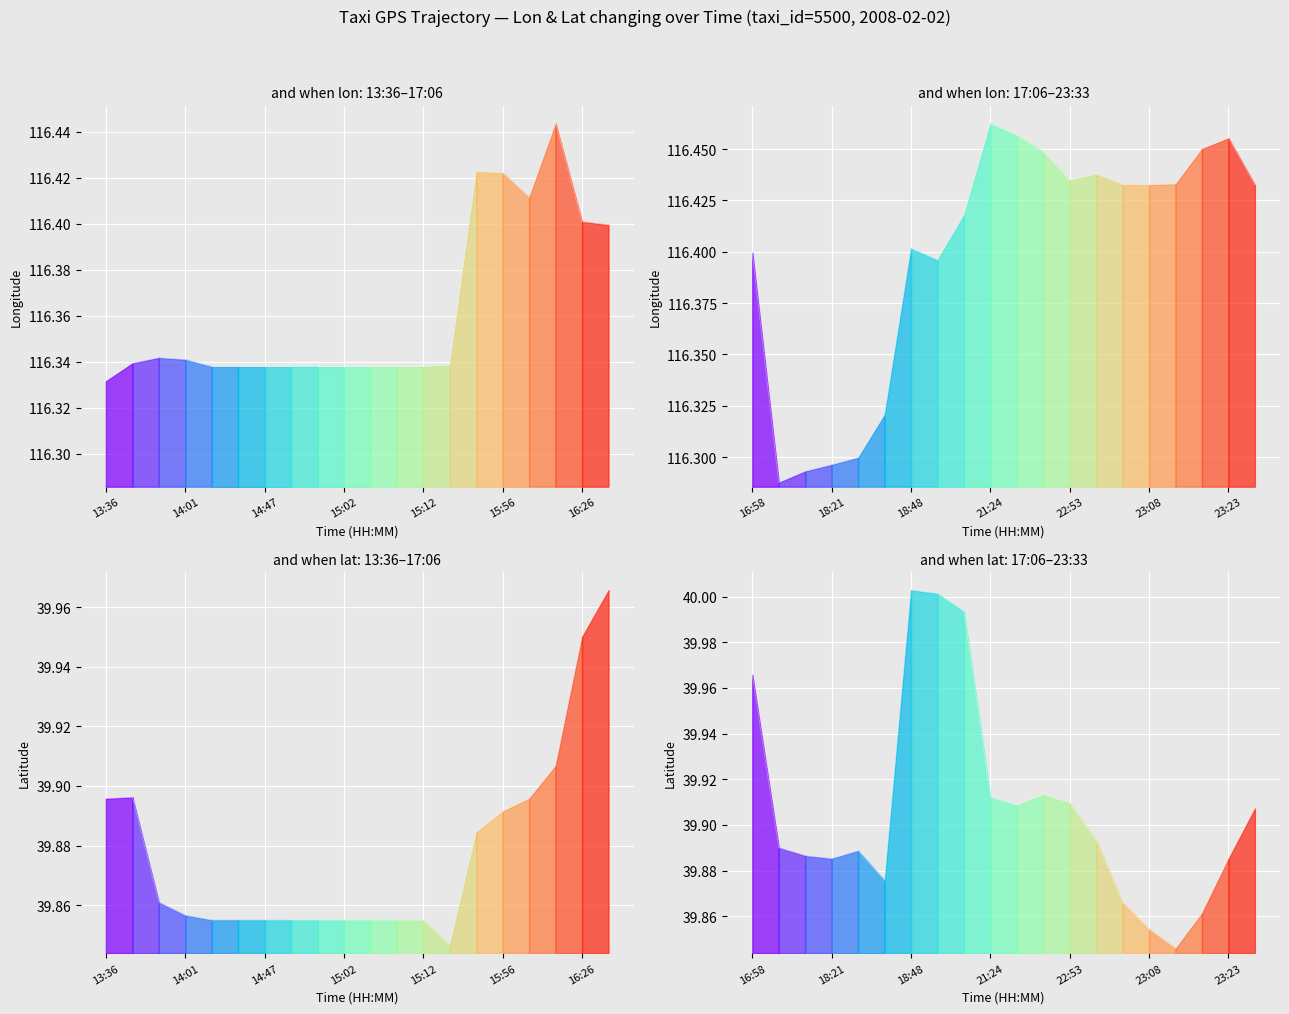

Which label corresponds to the largest value in the chart?

21:24